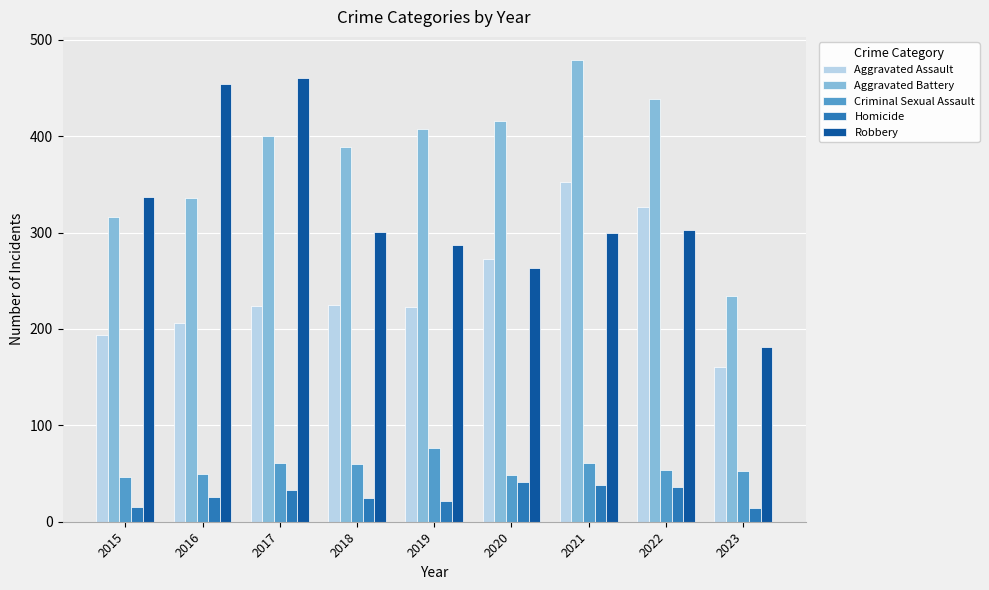

What is the average value of the Aggravated Battery series?

380